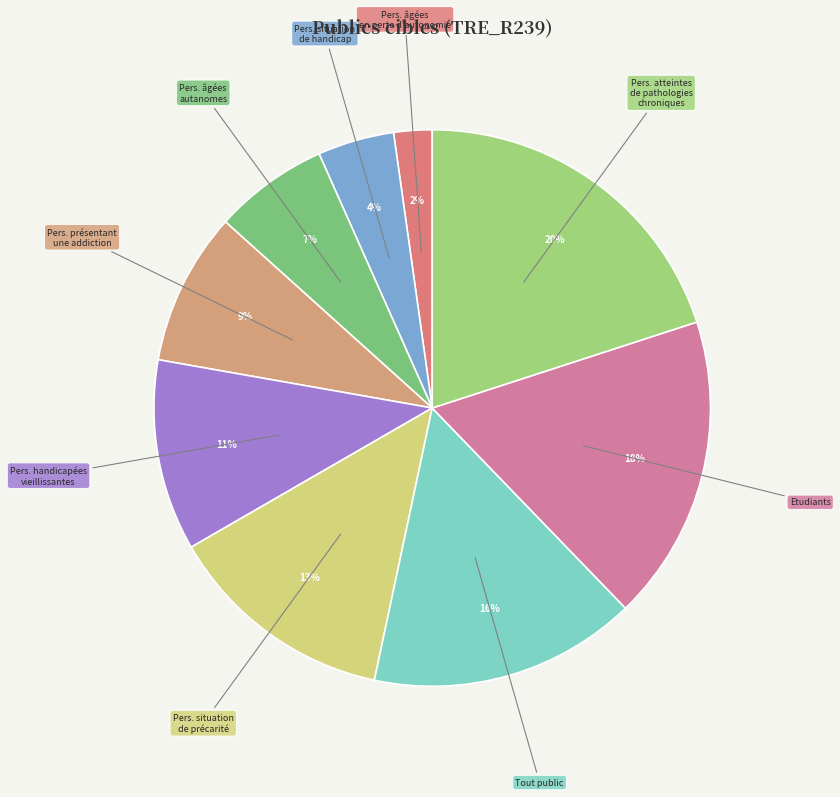

How many slices are in this pie chart?

9